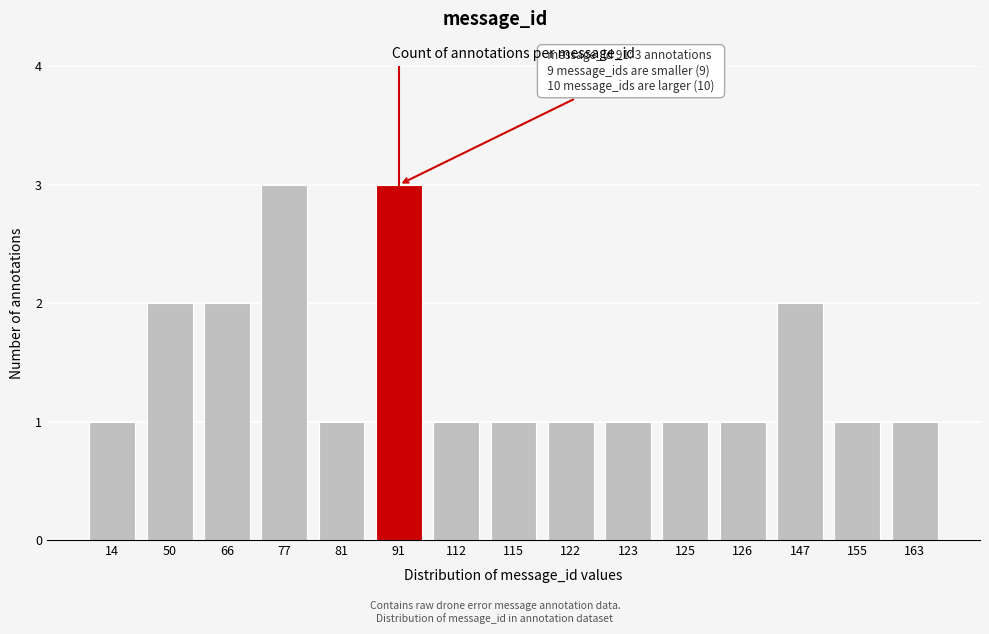

Reading left to right, what are all the values shown in this chart?

14=1	50=2	66=2	77=3	81=1	91=3	112=1	115=1	122=1	123=1	125=1	126=1	147=2	155=1	163=1